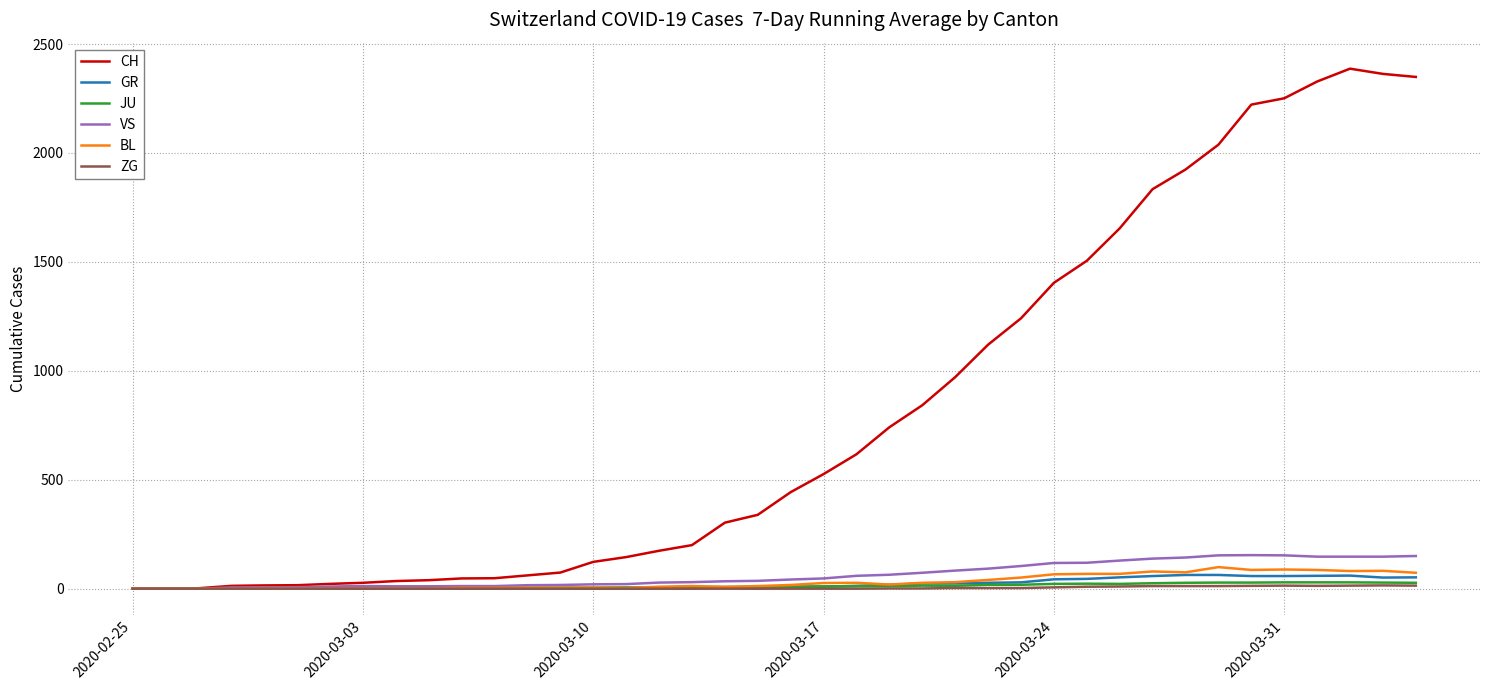

What is the maximum value for BL?

99